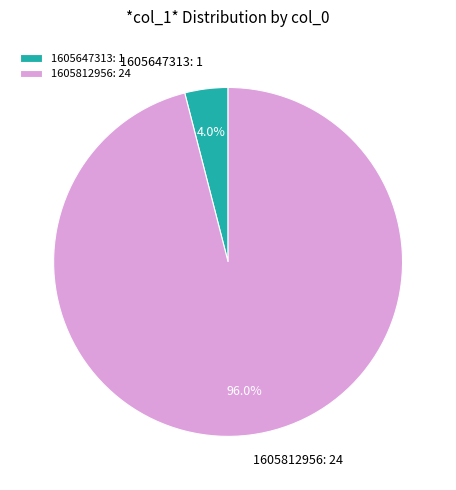

How many slices are in this pie chart?

2